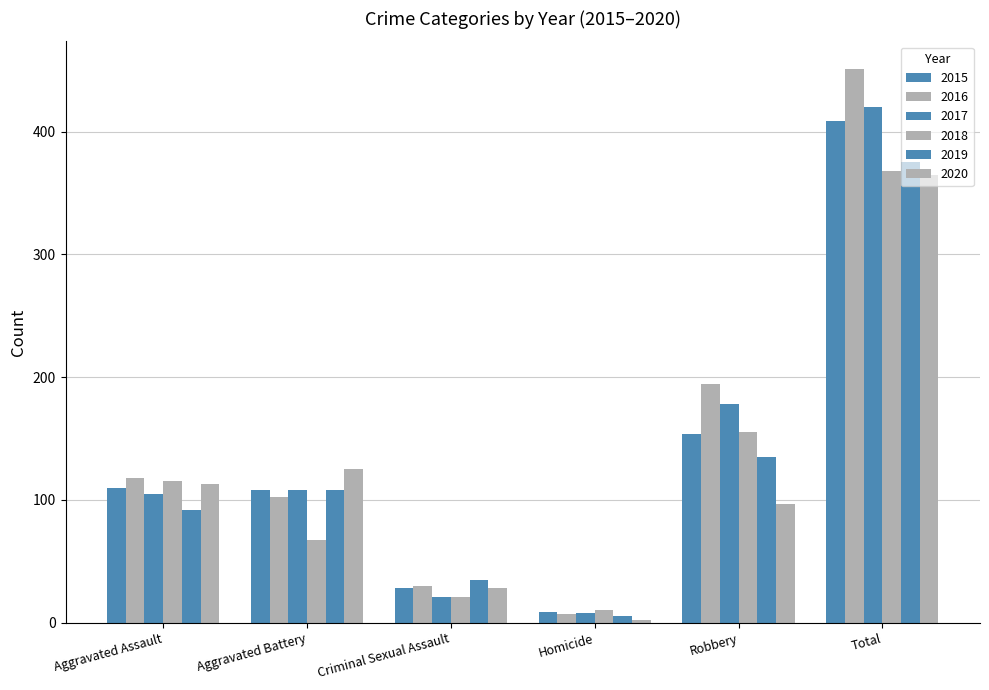

Are the bars horizontal?

No